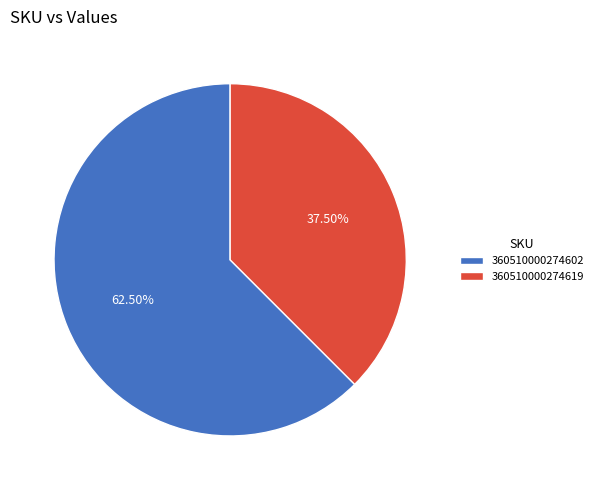

Is there any slice that represents more than half of the pie?

Yes